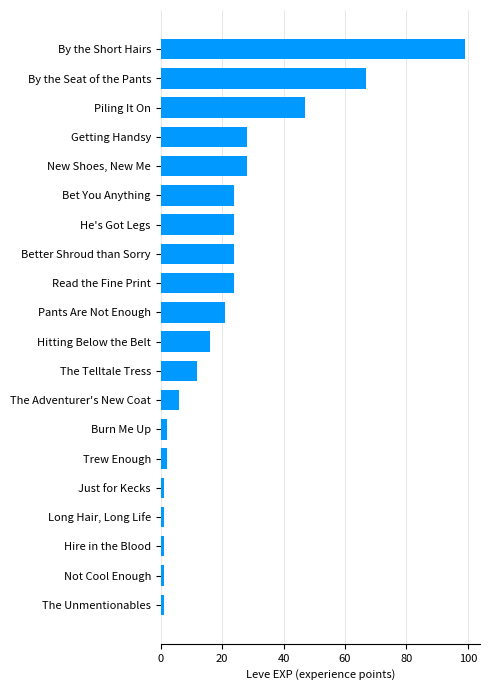

The chart shows a value of 50 at New Shoes, New Me. True or false?

False